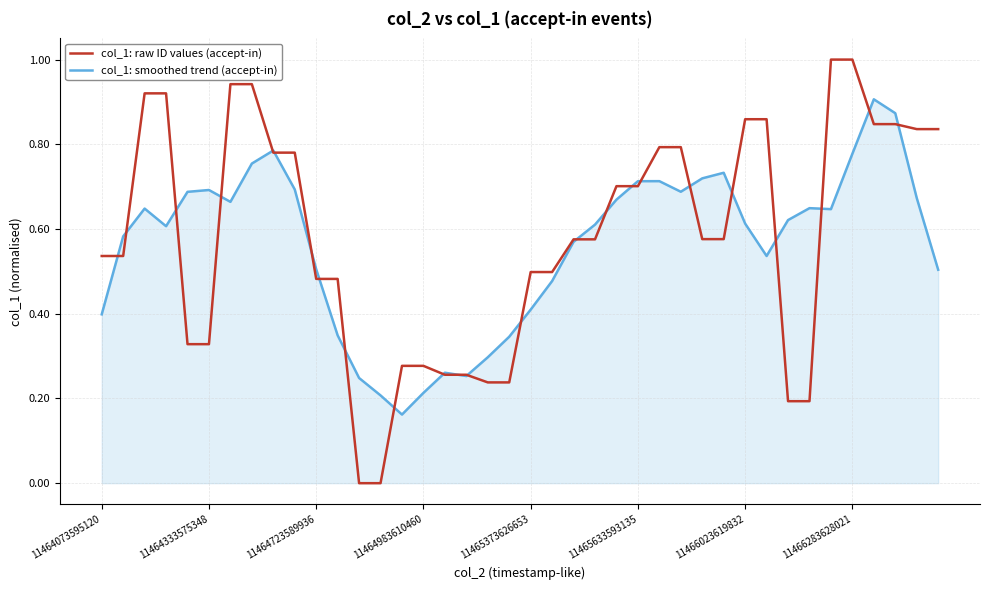

Which series has the largest range (max minus min)?

col_1: raw ID values (accept-in)